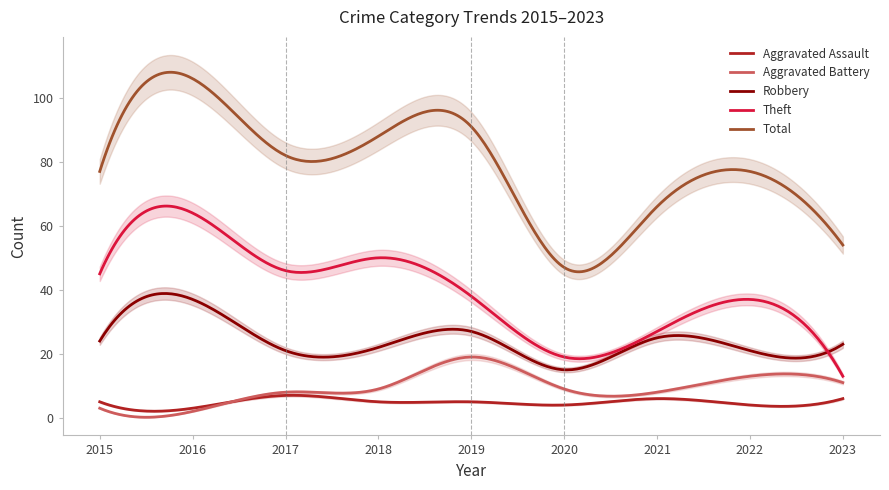

The value of Aggravated Battery at 2021 is 14. True or false?

False